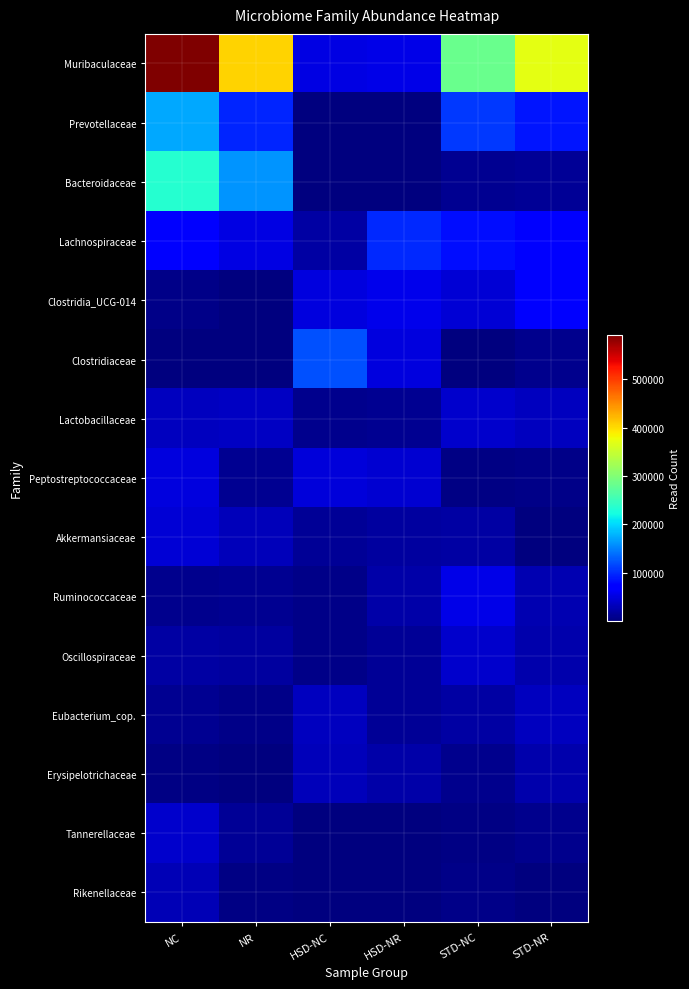

Which series has the largest range (max minus min)?

Muribaculaceae